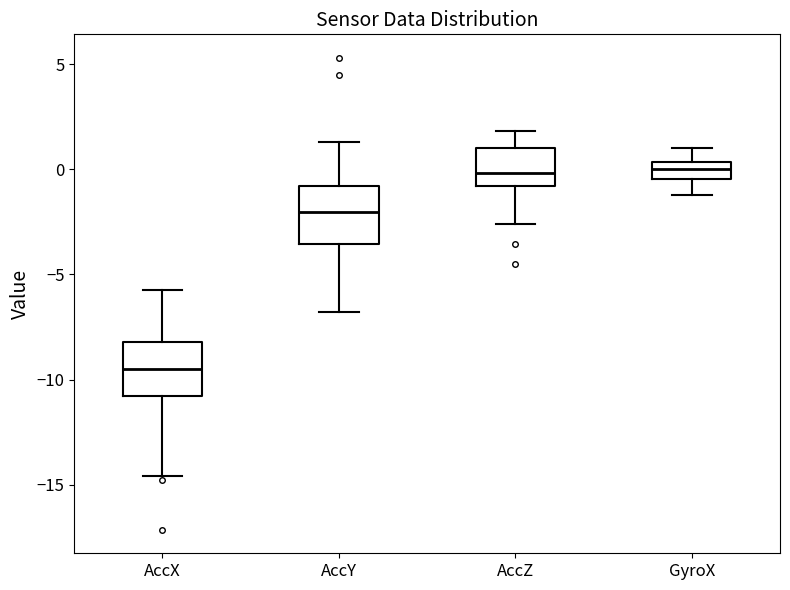

Reading left to right, transcribe this box plot: for each box, give where its median line is, the range the box spans, and where its two whiskers end, as read against the y-axis. The values are not printed on the chart, so give them approximately, as read against the axis.

AccX: median -9.5, box -11.0 to -8.0, whiskers -14.5 to -6.0
AccY: median -2.0, box -3.5 to -1.0, whiskers -7.0 to 1.5
AccZ: median 0.0, box -1.0 to 1.0, whiskers -2.5 to 2.0
GyroX: median 0.0, box -0.5 to 0.5, whiskers -1.0 to 1.0